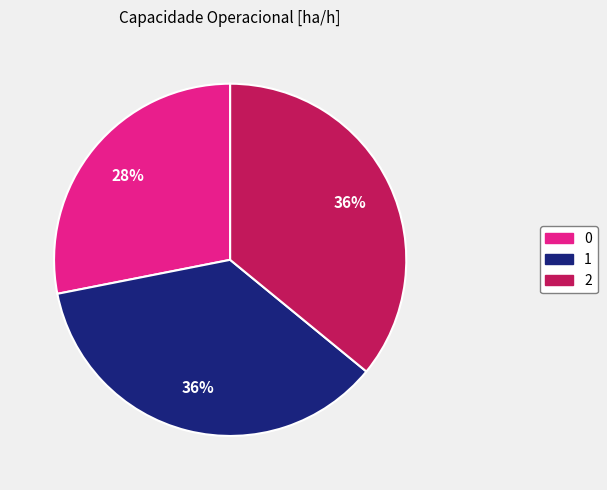

How many segments does this pie chart have?

3